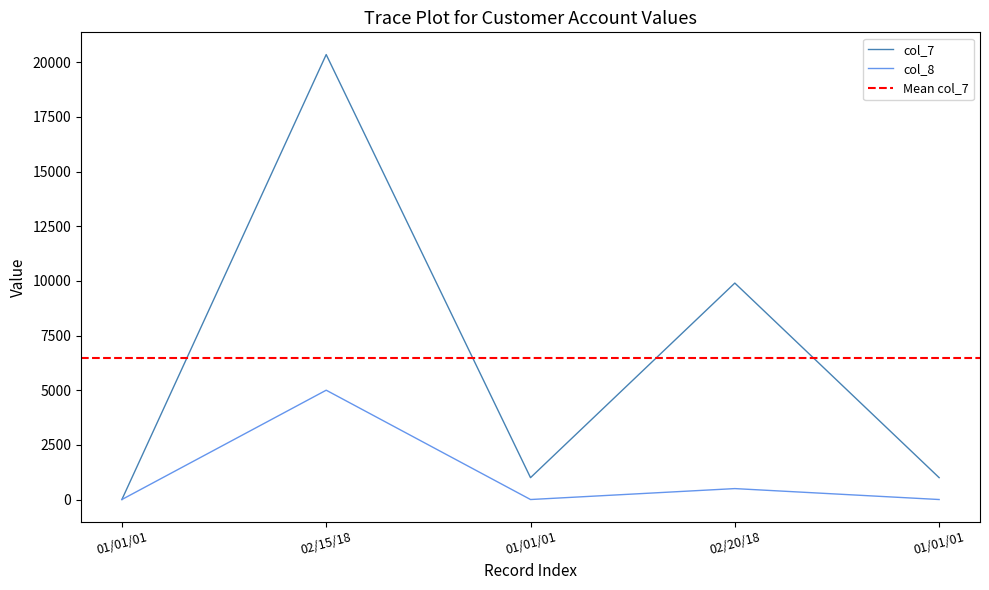

What is the label of the 5th point from the left?

01/01/01